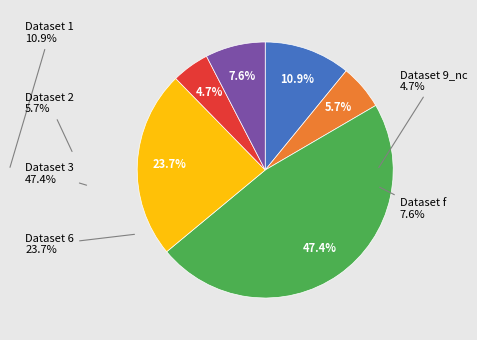

Does any single category account for the majority?

No